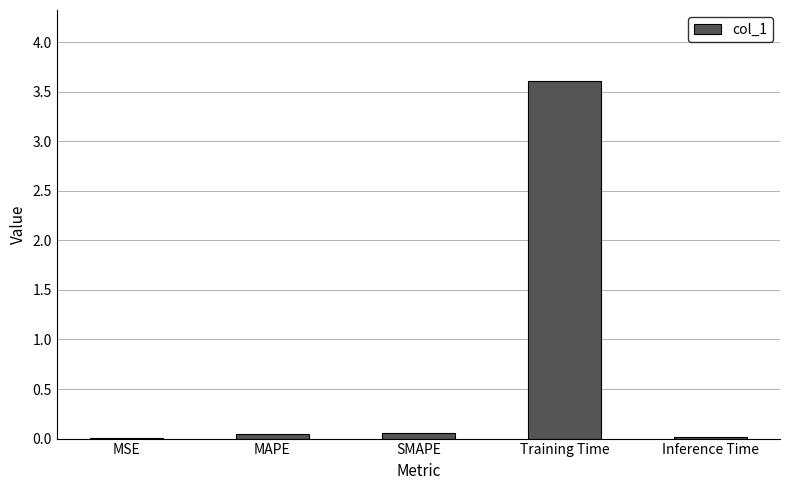

What is the approximate value at Training Time?

3.6